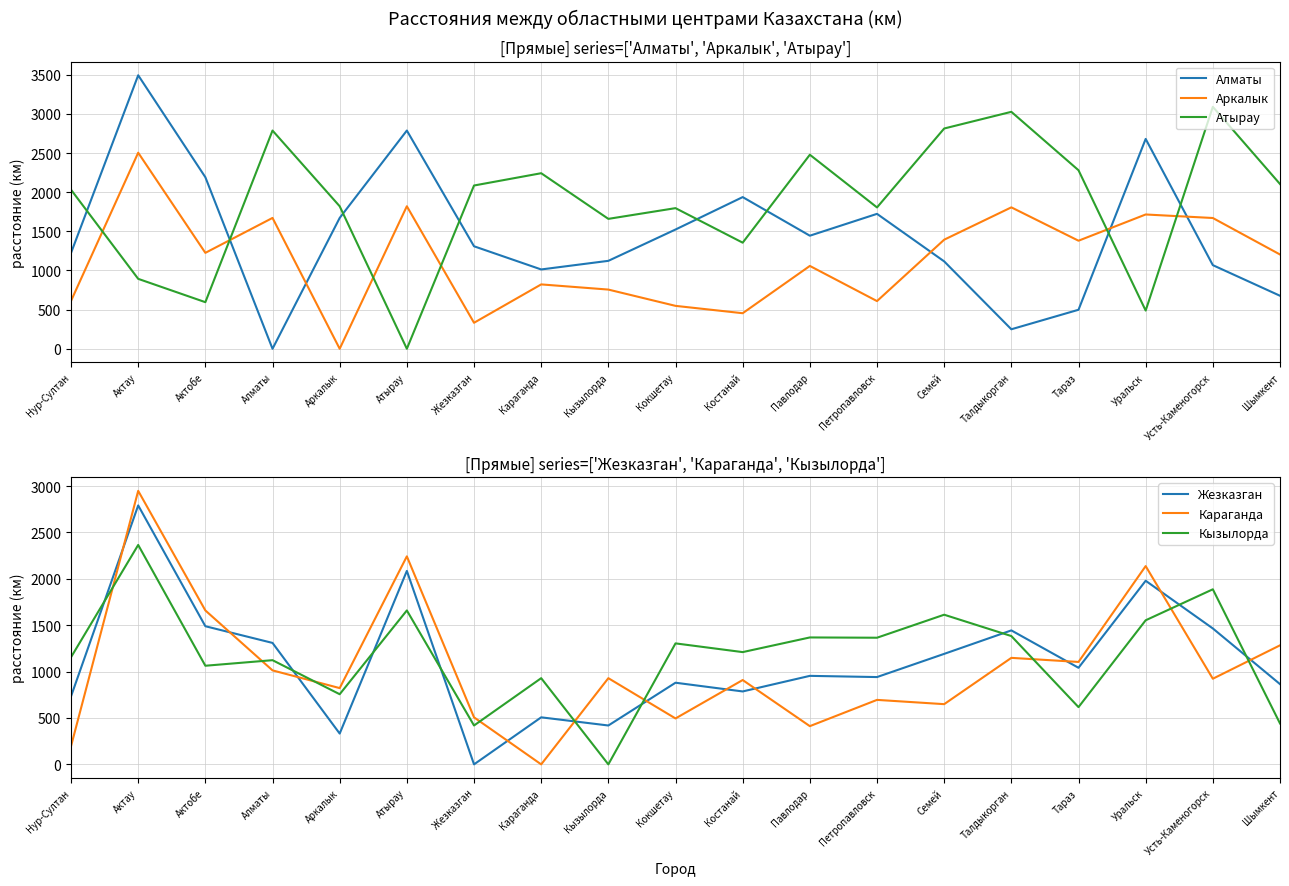

At which category does the chart reach its minimum across all series?

Алматы